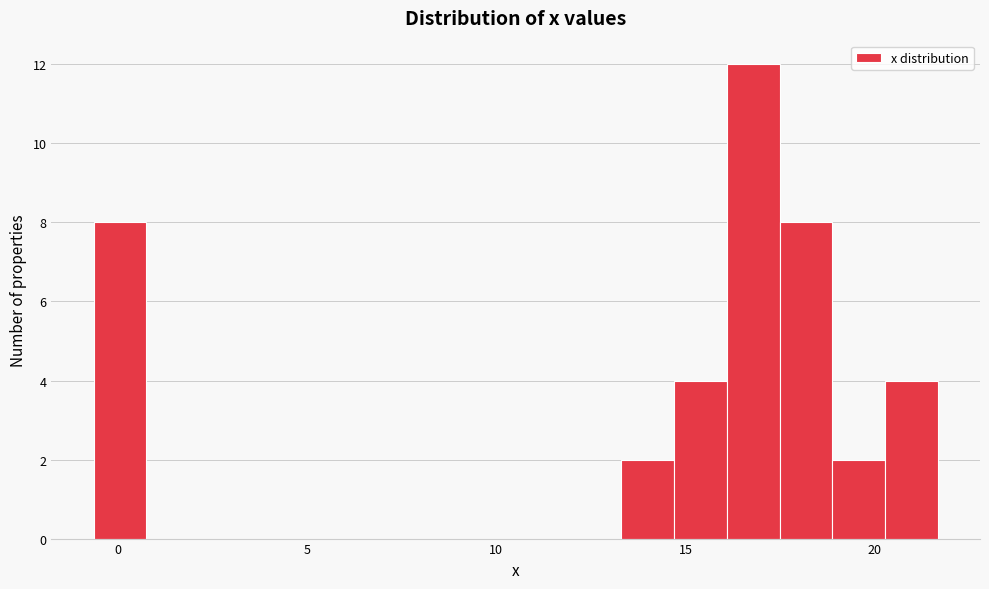

Read against the x-axis, roughly where is the centre of the tallest bar?

17.0